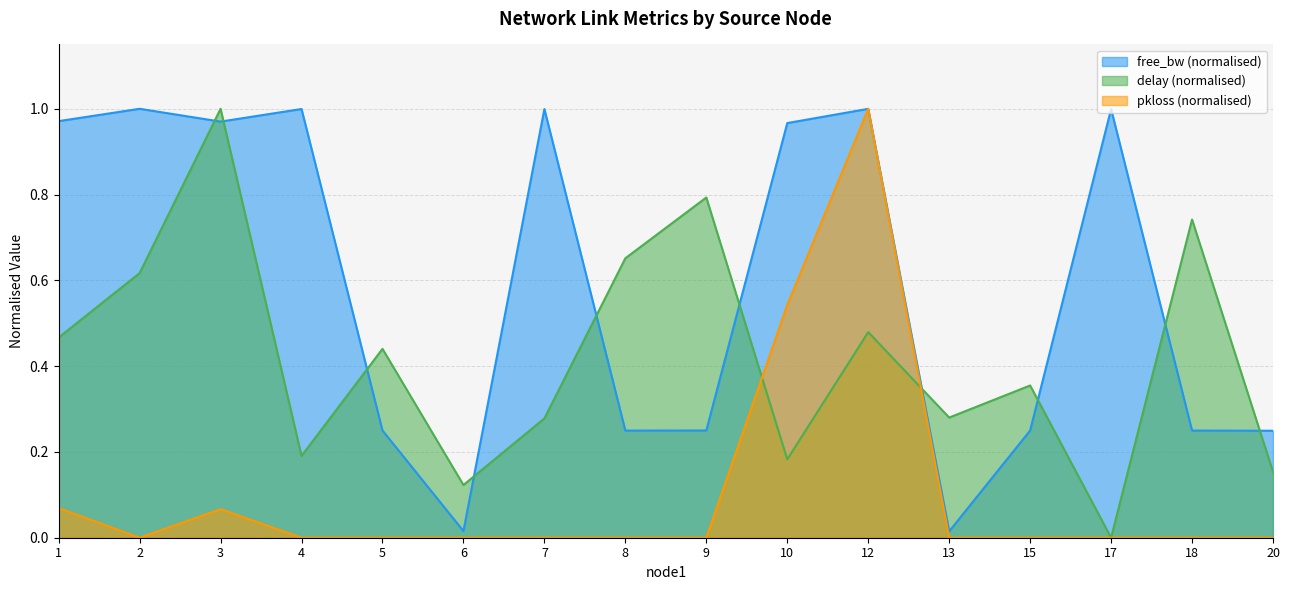

What are all the series names shown in the legend?

free_bw (normalised), delay (normalised), pkloss (normalised)